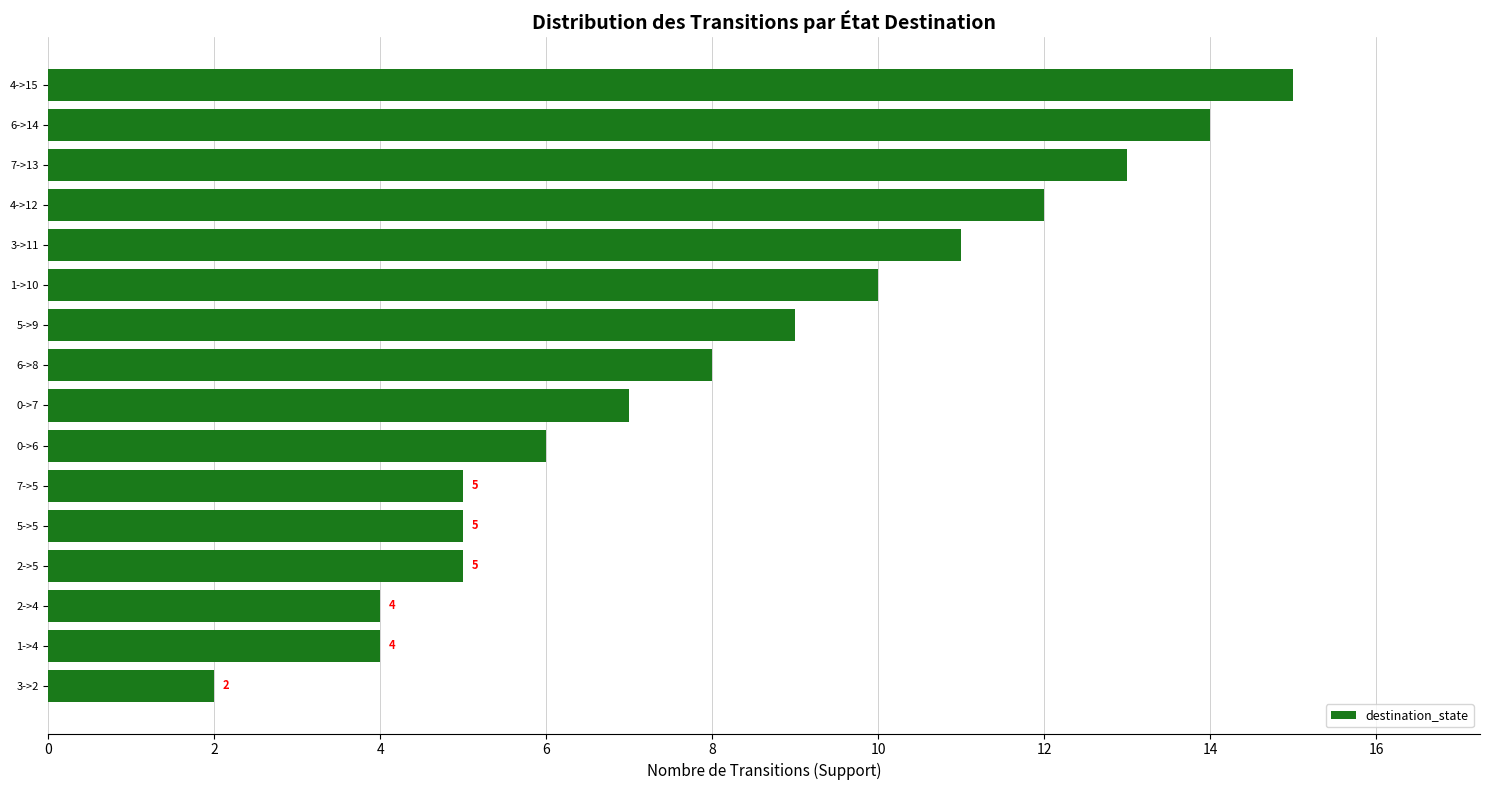

Where is the data nearest to the value 8?

6->8